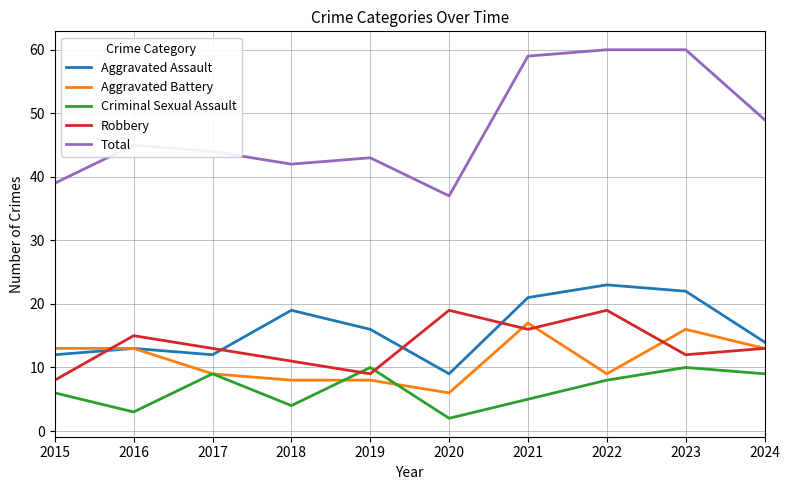

What value does the Robbery series have at 2017?

13